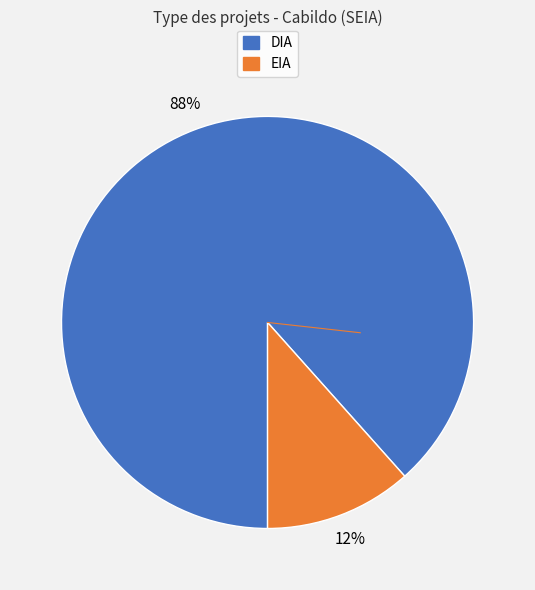

Do EIA and DIA together represent more than half of the pie?

Yes